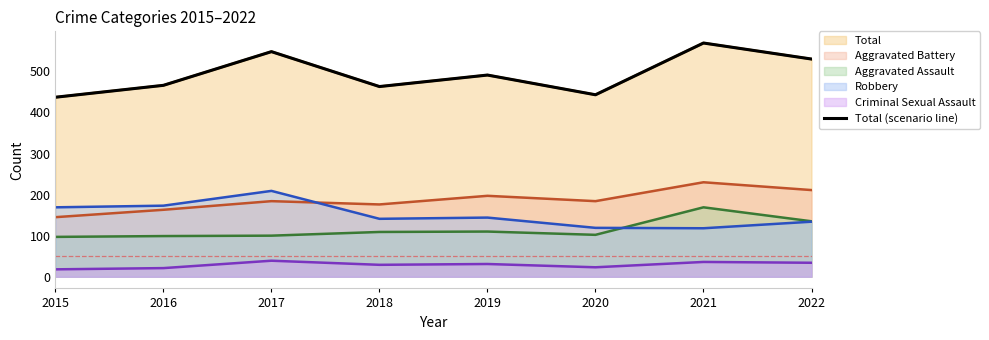

The chart shows a value of 655 at 2015. True or false?

False